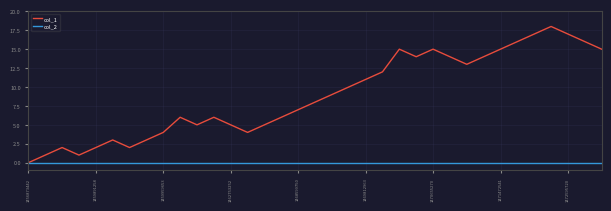

Rank the series by their average value, from lowest to highest.

col_2, col_1